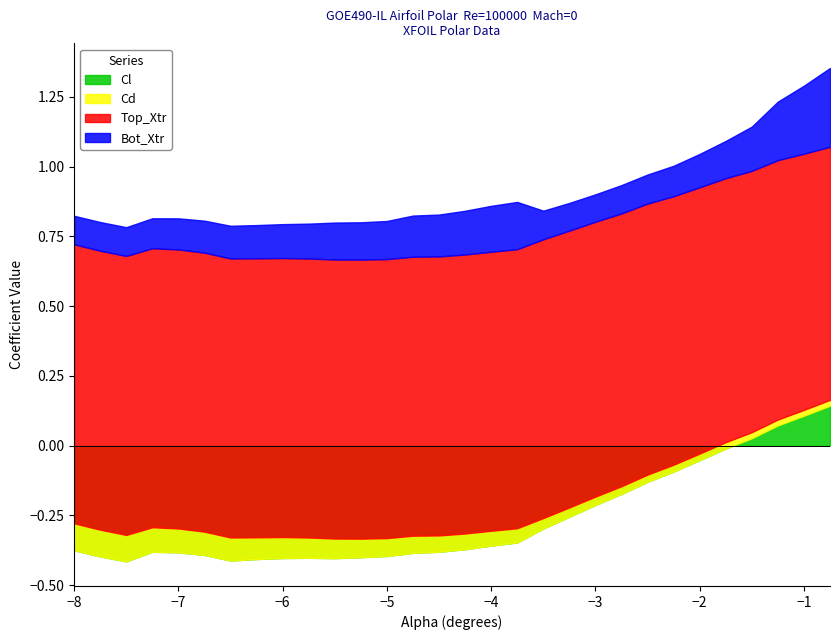

What is the difference between the maximum and minimum values in the Cd series?

0.1